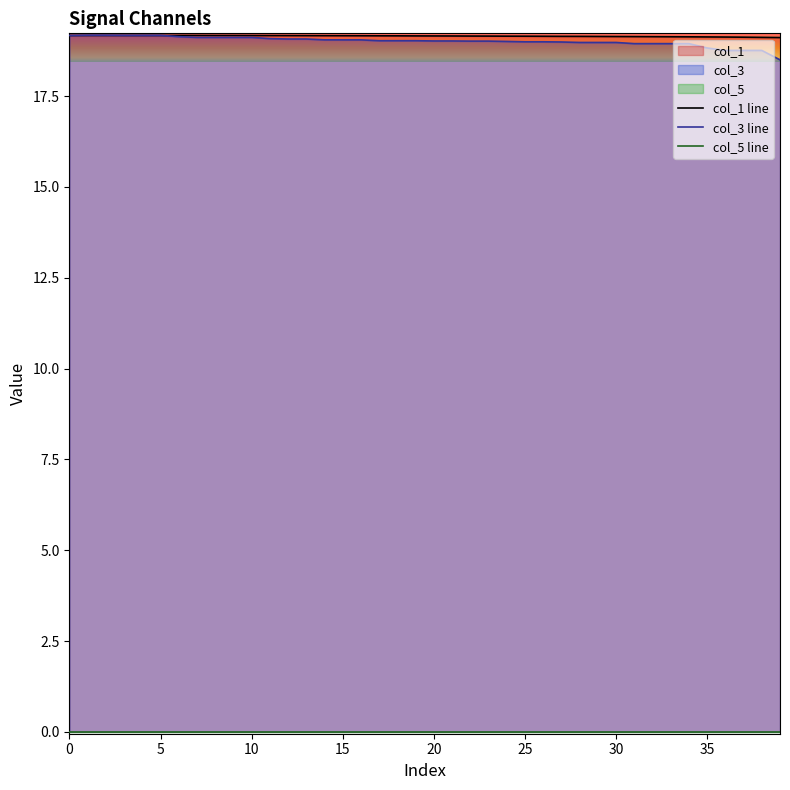

What is the label of the 30th point from the left?

29